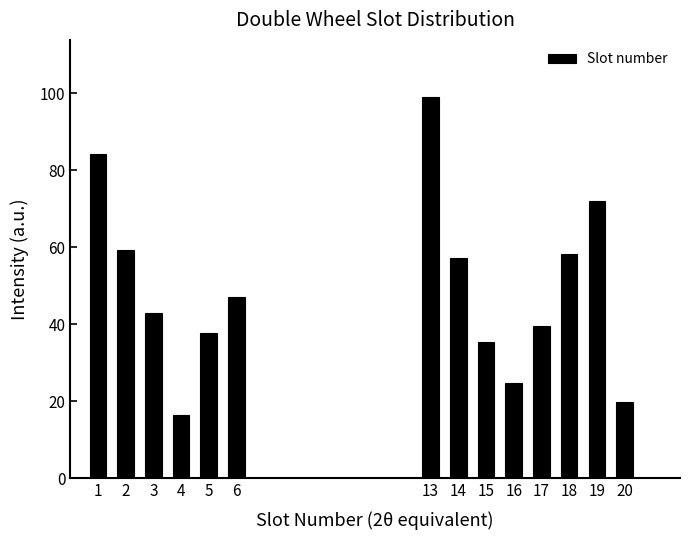

Reading left to right, list all the values displayed in this chart.

84.3	59.2	43.0	16.3	37.6	47.2	99.0	57.2	35.5	24.9	39.7	58.2	71.9	19.7